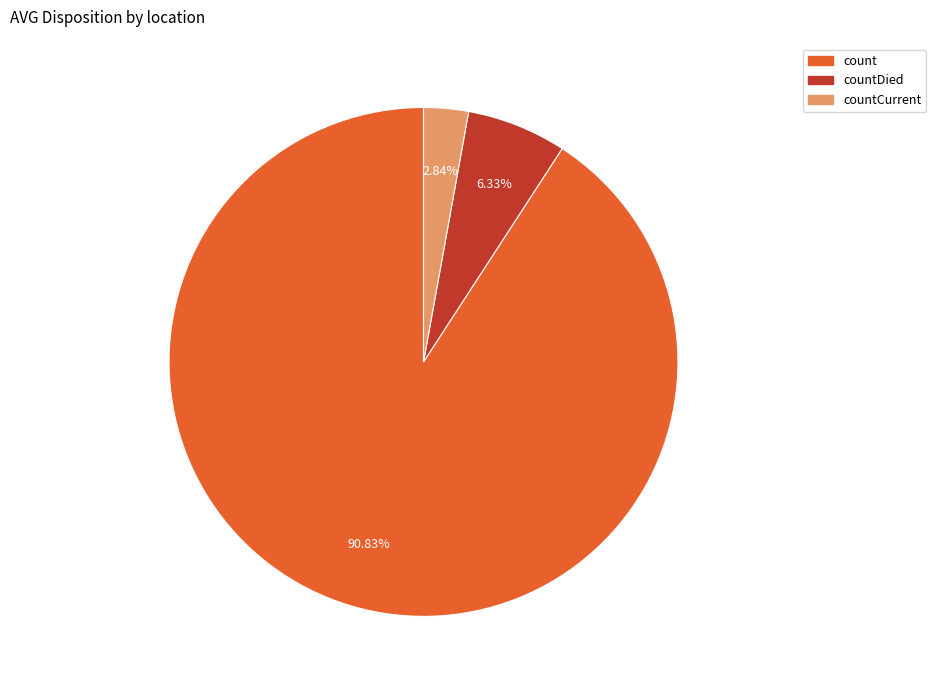

Is there a majority slice in this chart?

Yes